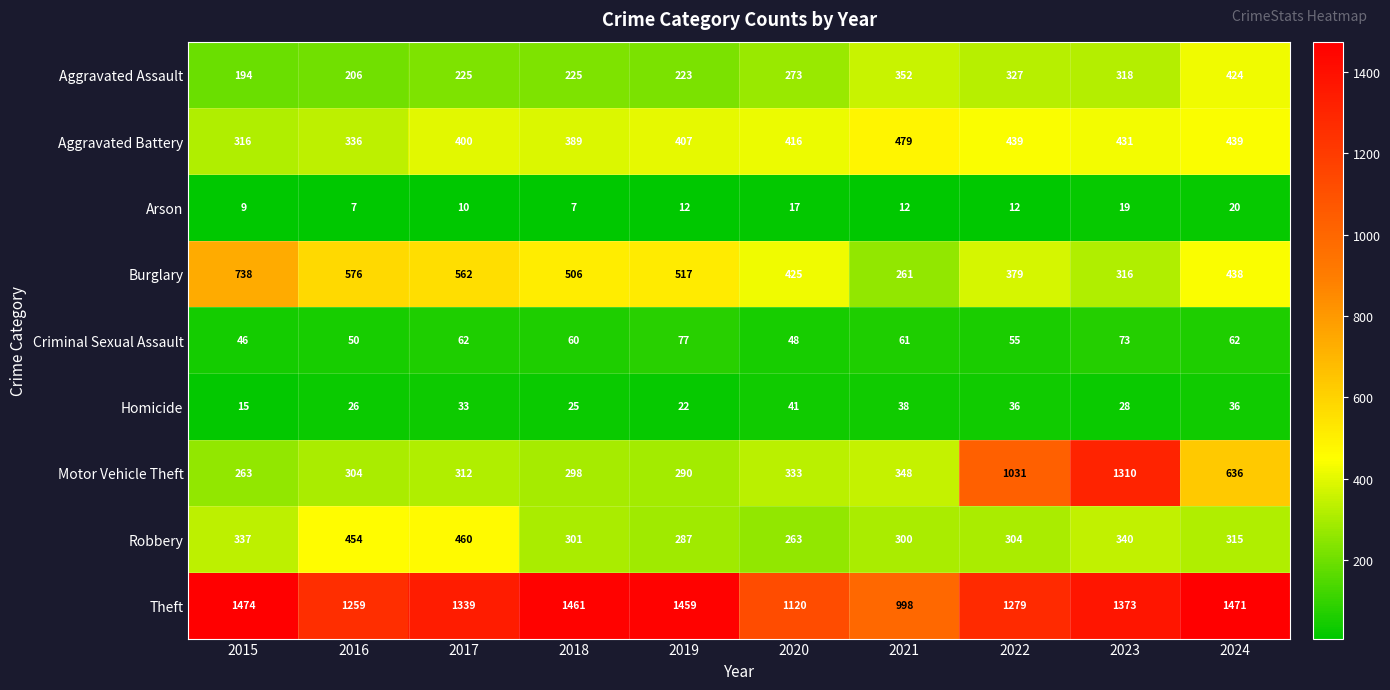

What is the difference between the Theft values at 2017 and 2018?

122